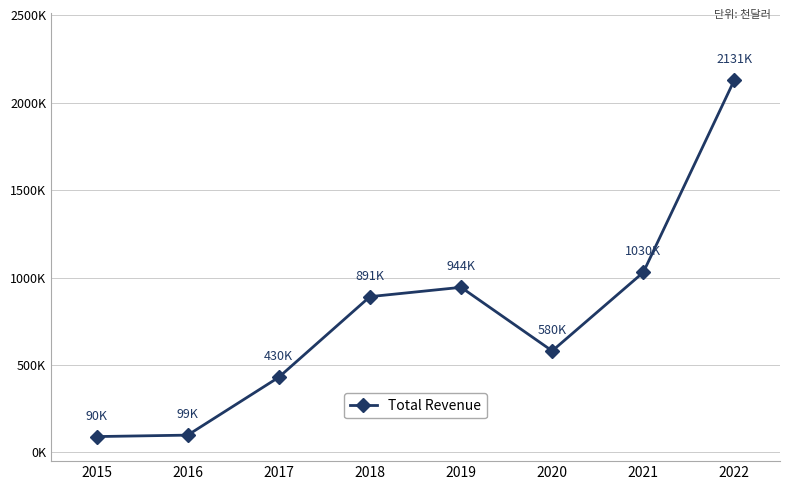

Is this an area chart (filled region under the line)?

No